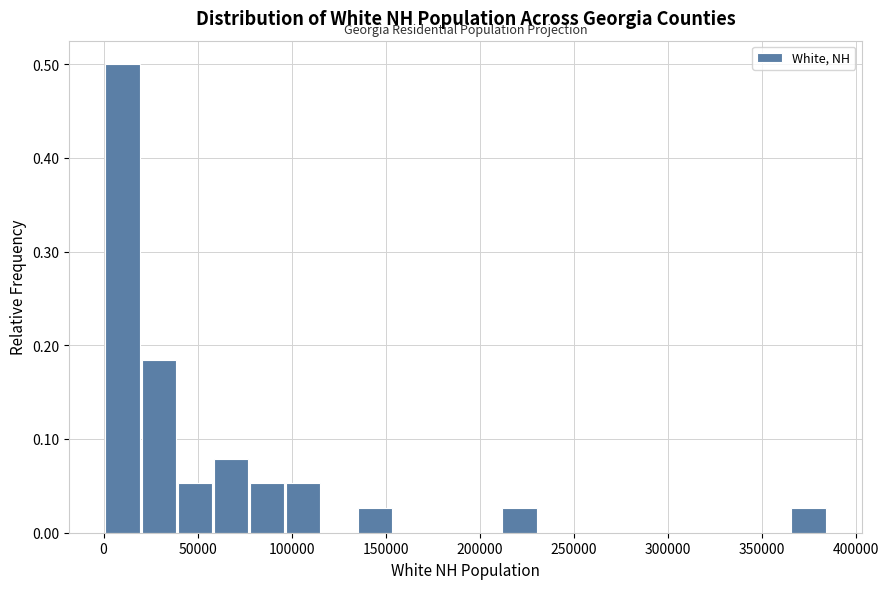

Read against the x-axis, roughly where is the centre of the tallest bar?

10000